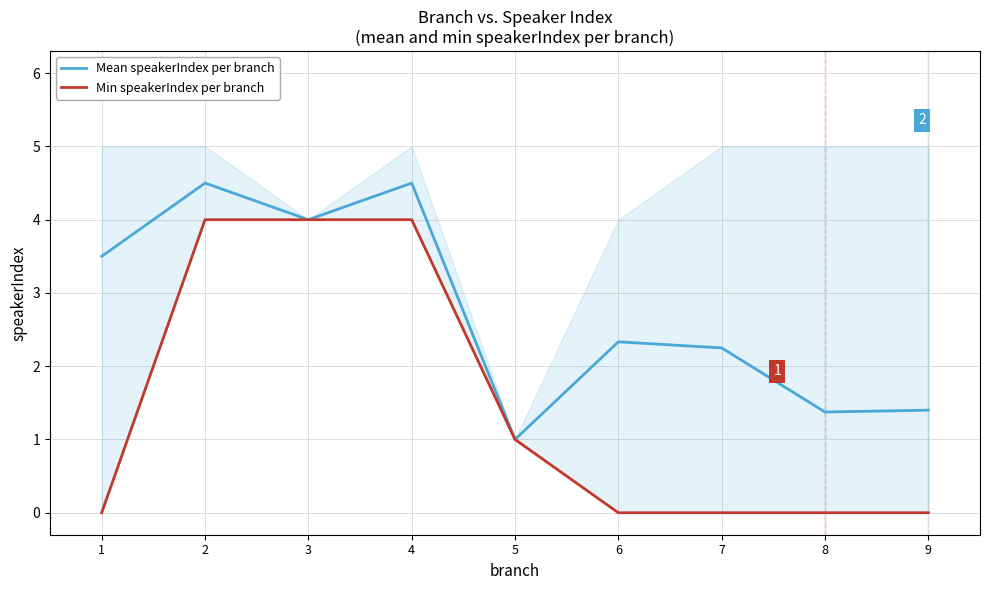

Does the chart have visible grid lines?

Yes